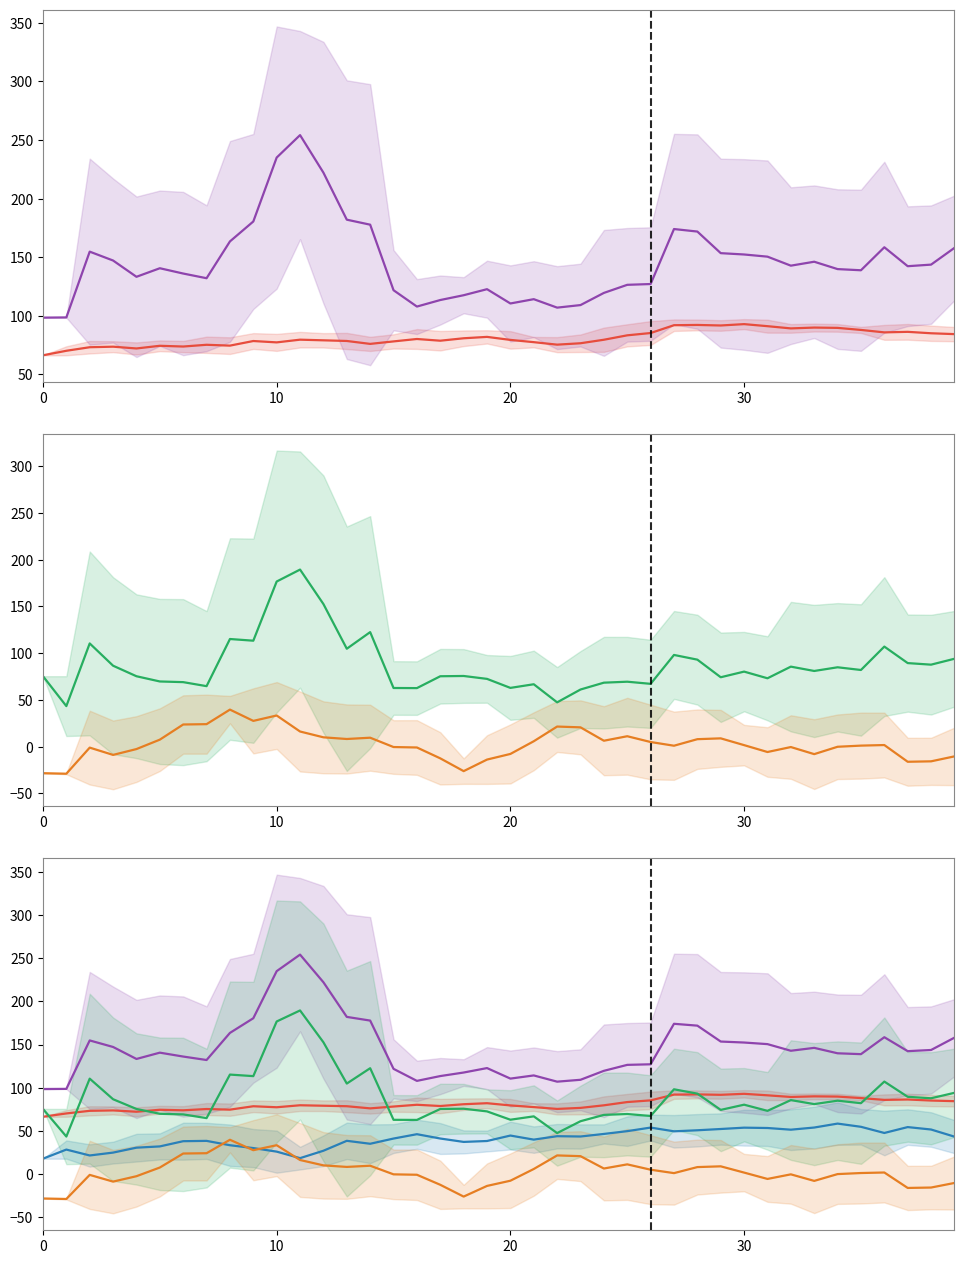

What is the label of the 38th point from the left?

37